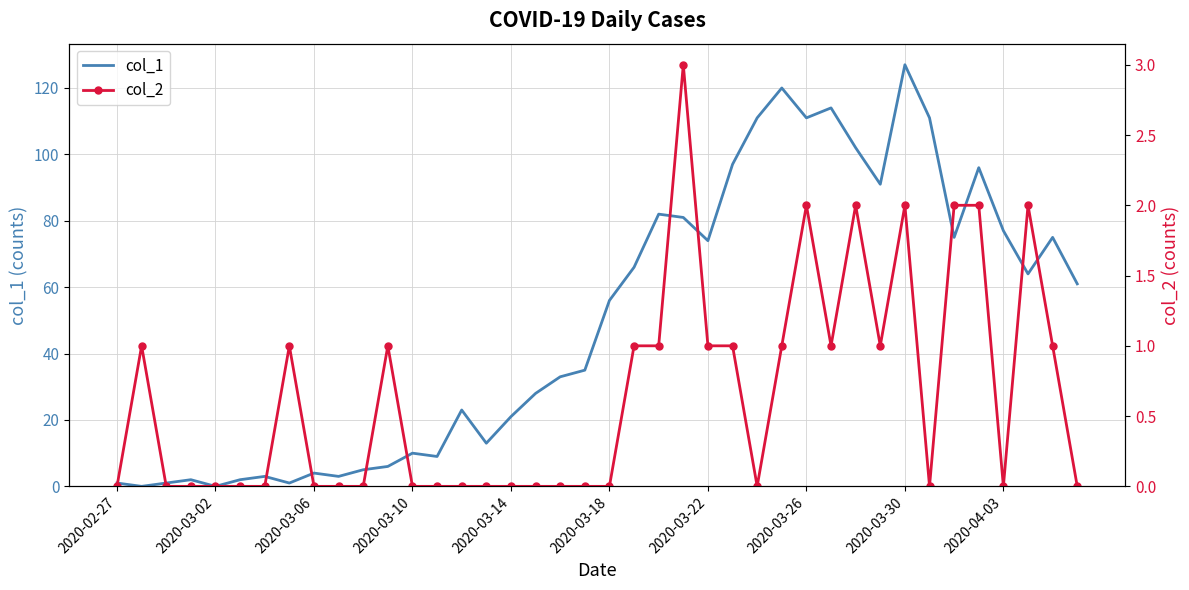

The col_1 series shows 127 at 2020-03-30. True or false?

True